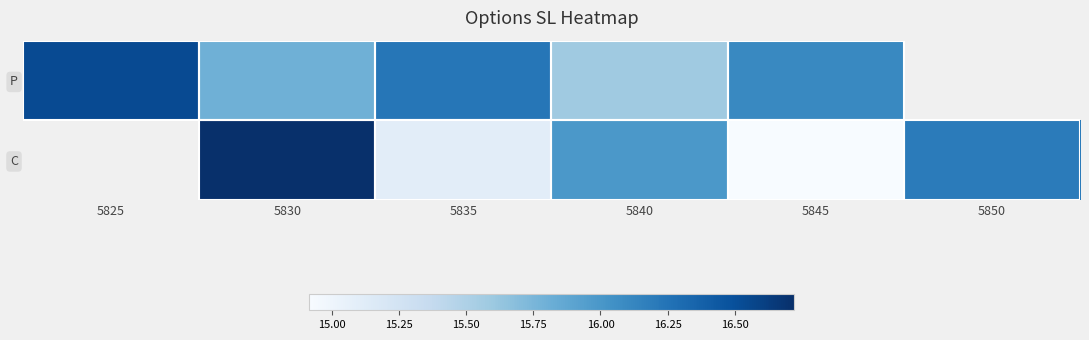

Which category has the lowest value in the P series?

5840